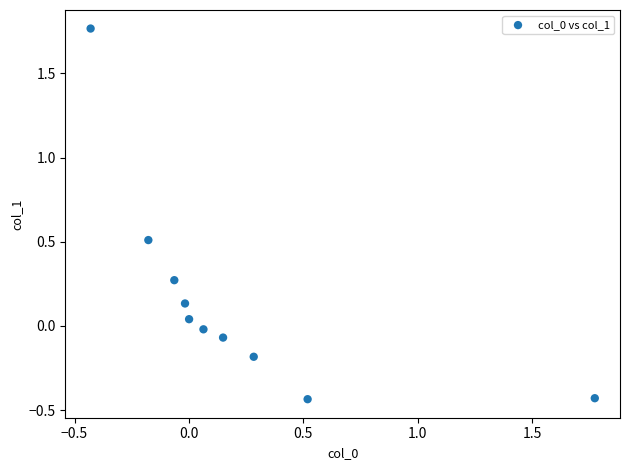

What is the range of X values (max minus min)?

2.2